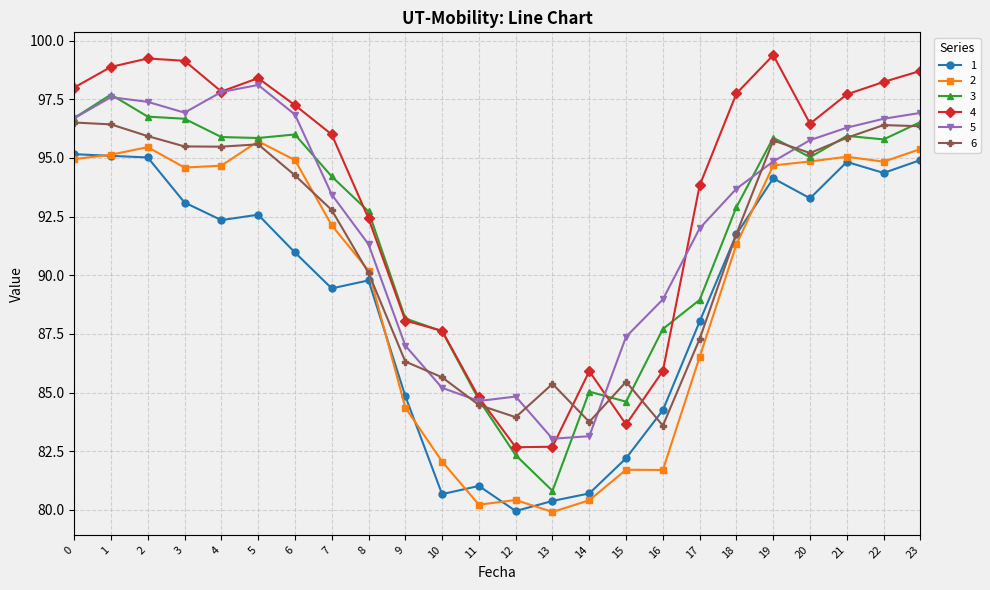

At which category is the sum across all series the highest?

1